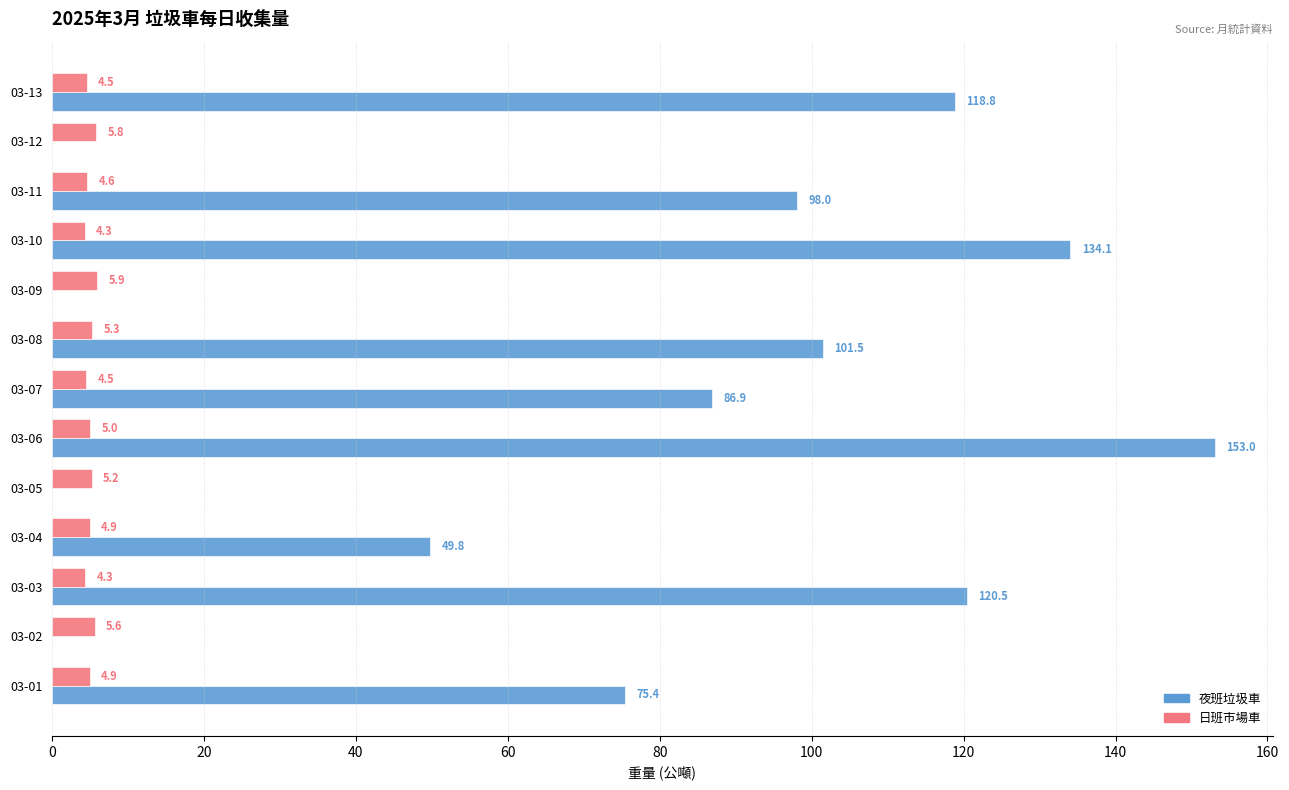

Which series changed the most between 03-01 and 03-12?

夜班垃圾車